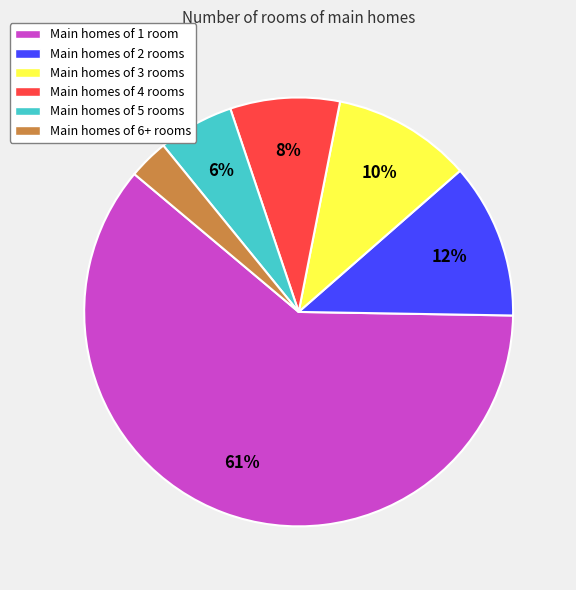

To the nearest percent, what percentage of the pie is Main homes of 2 rooms?

12%